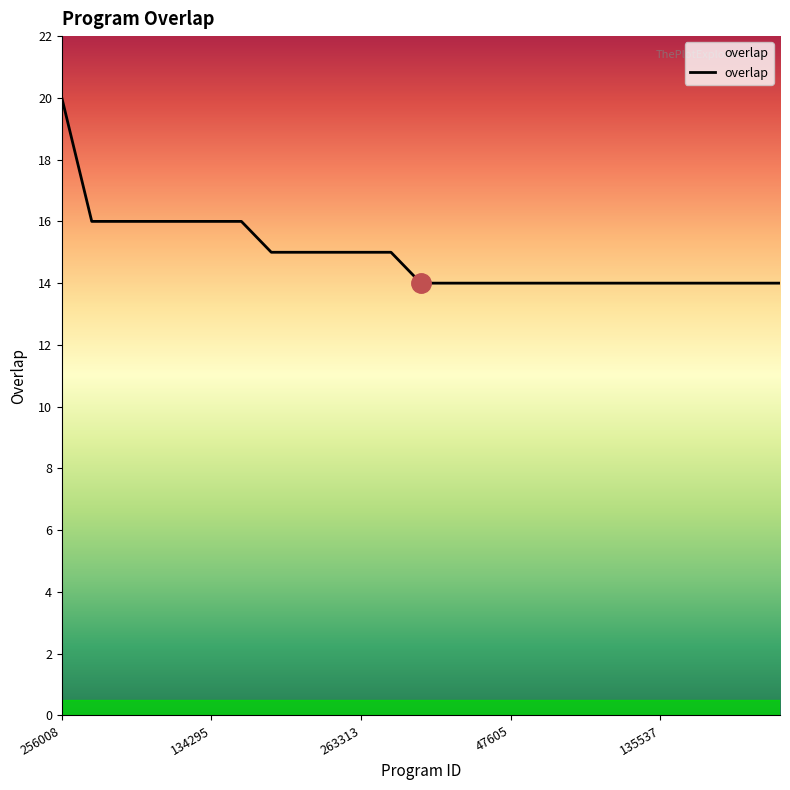

Reading left to right, what are all the values shown in this chart?

20	16	16	16	16	16	16	15	15	15	15	15	14	14	14	14	14	14	14	14	14	14	14	14	14